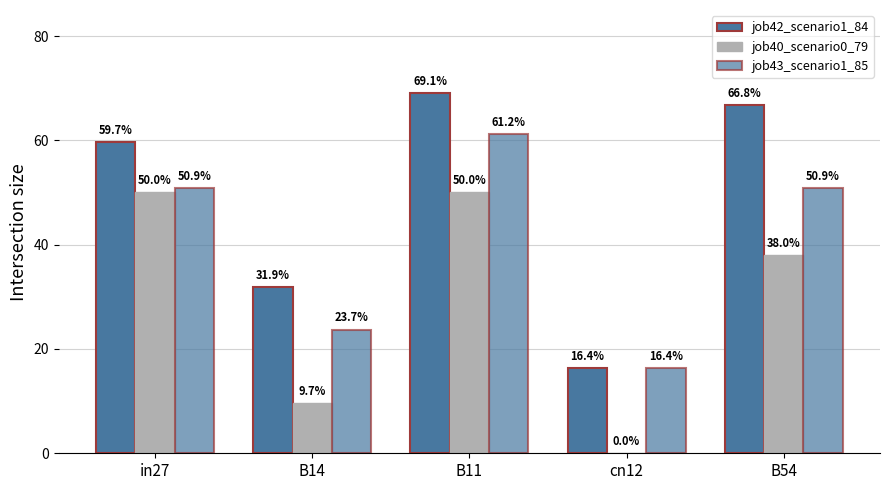

True or false: job42_scenario1_84 has a value of 0.0 at cn12.

False